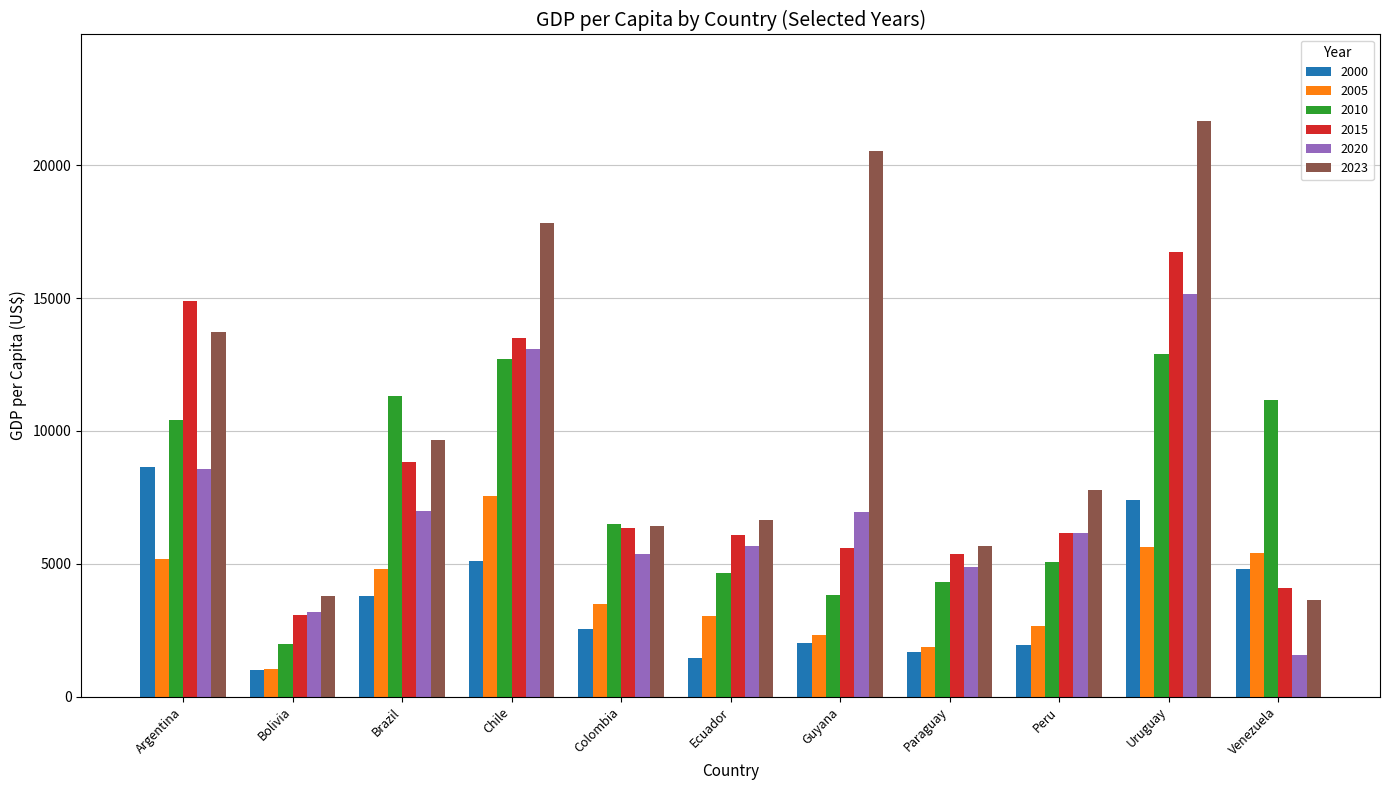

What is the total value across all series at Uruguay?

79495.4